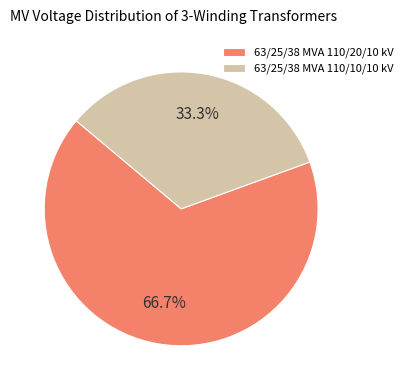

Which slice is the largest?

63/25/38 MVA 110/20/10 kV